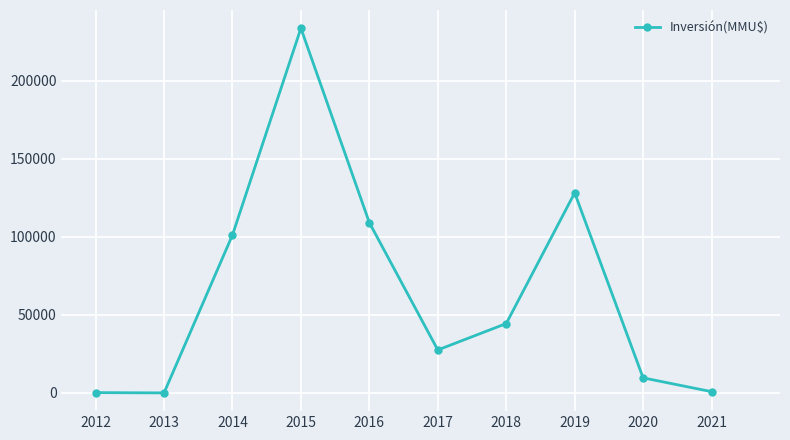

Where is the first local maximum?

2015